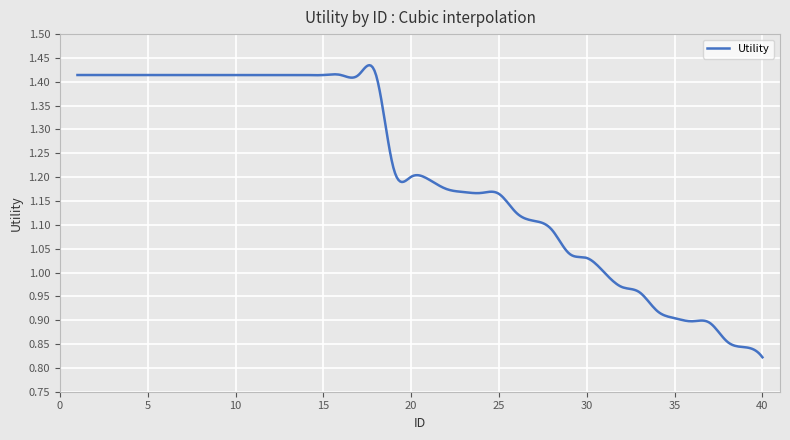

What is the difference between the maximum and minimum values?

0.6